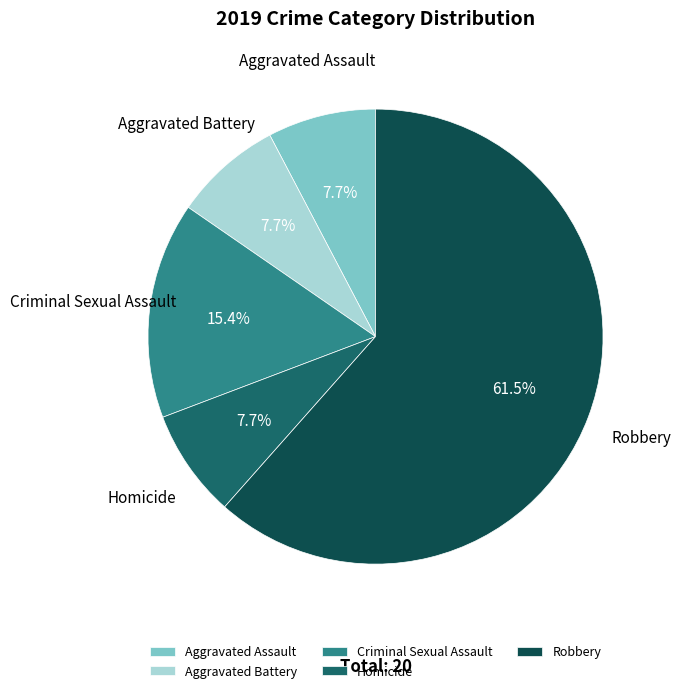

Which category has the biggest portion of the pie?

Robbery